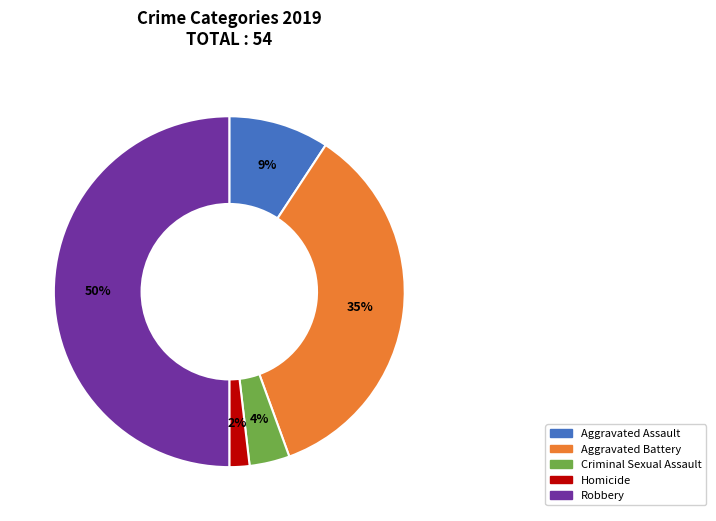

Do Robbery and Aggravated Battery together represent more than half of the pie?

Yes